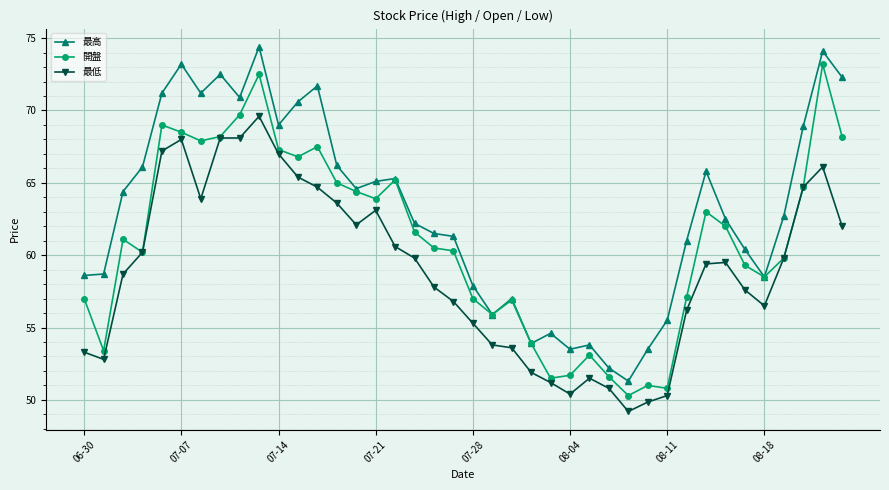

What is the difference between the second highest and minimum values in the 最低 series?

18.9